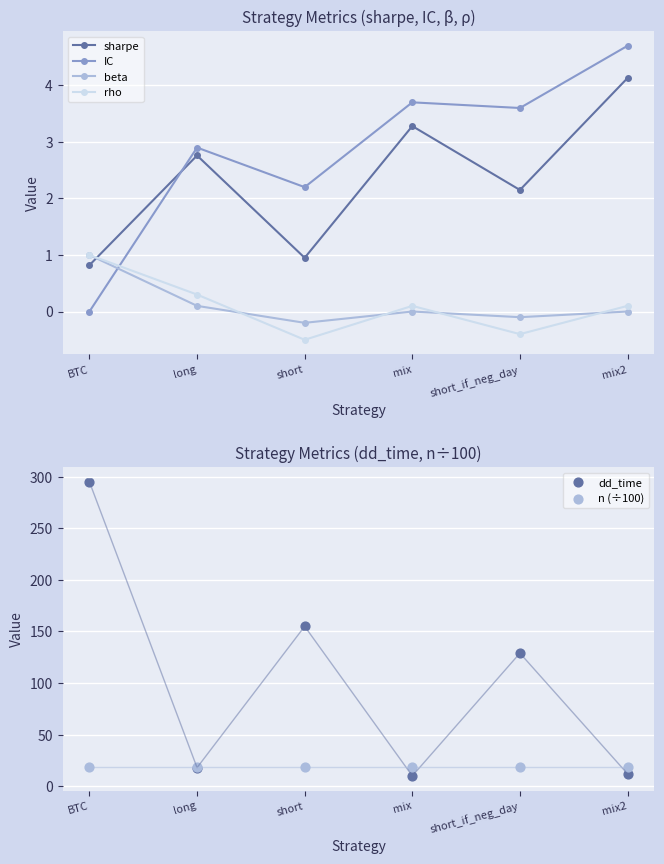

What is the total value across all series at BTC?

316.1